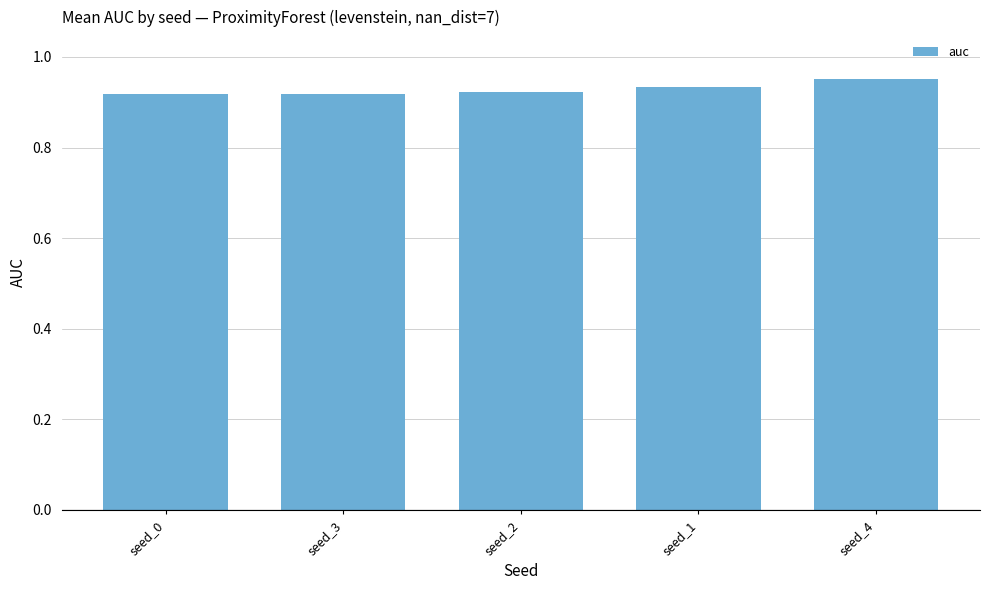

What is the sum of all values?

4.6